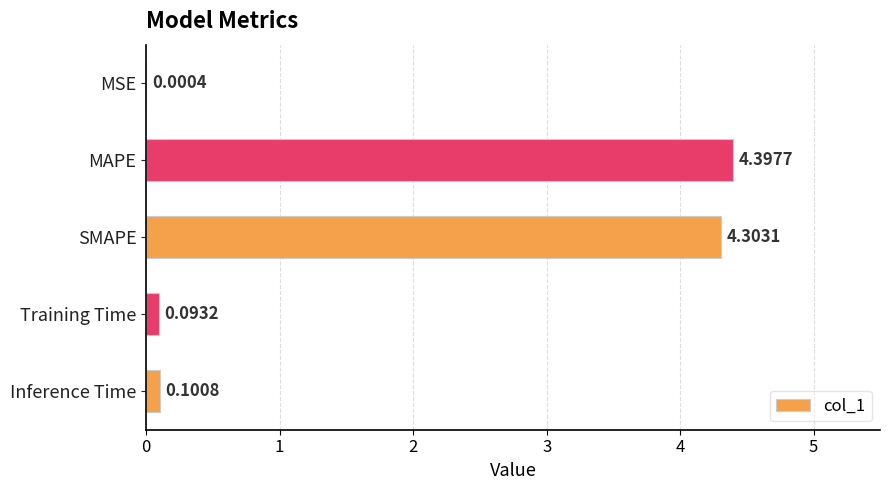

What is the greatest value displayed?

4.4